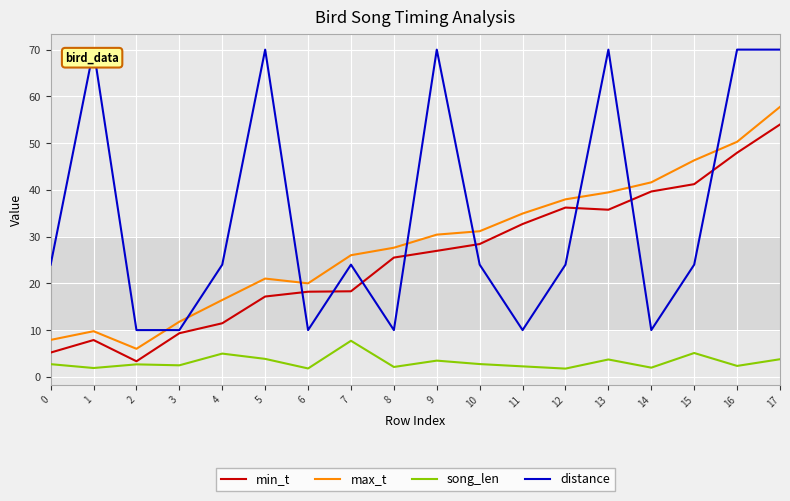

Is the value of song_len at 12 greater than the value of distance at 3?

No